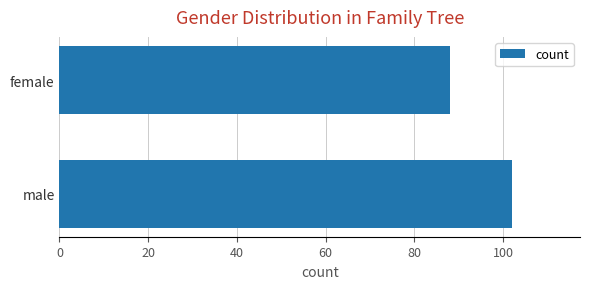

Rank the categories by value from highest to lowest.

male, female